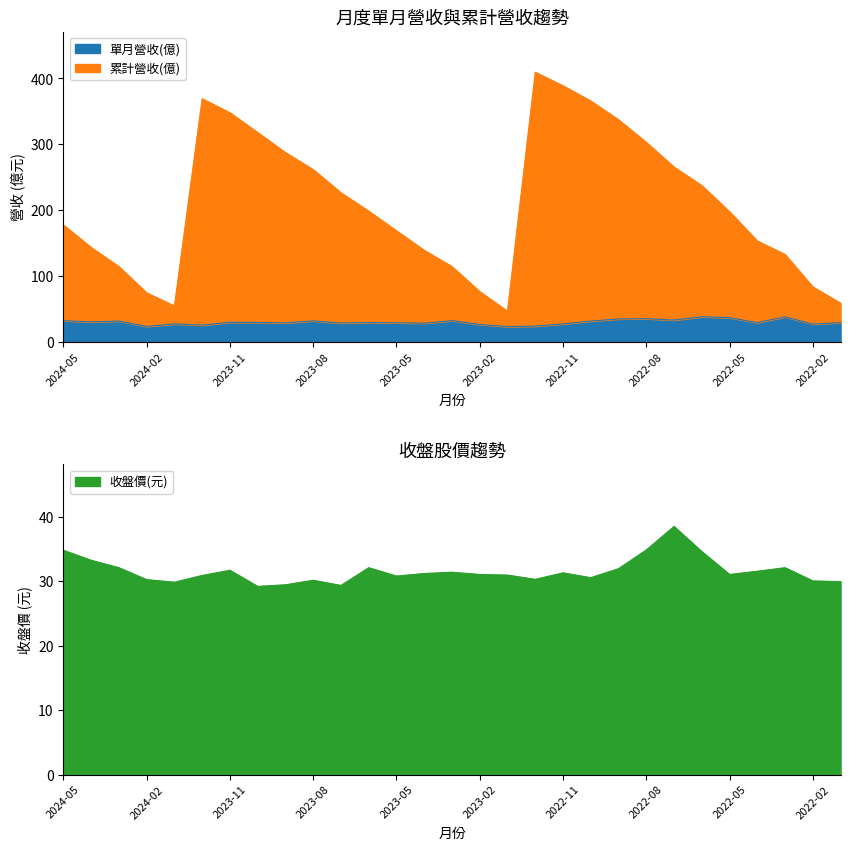

What is the approximate value of 單月營收(億) at 2023-08?

31.9